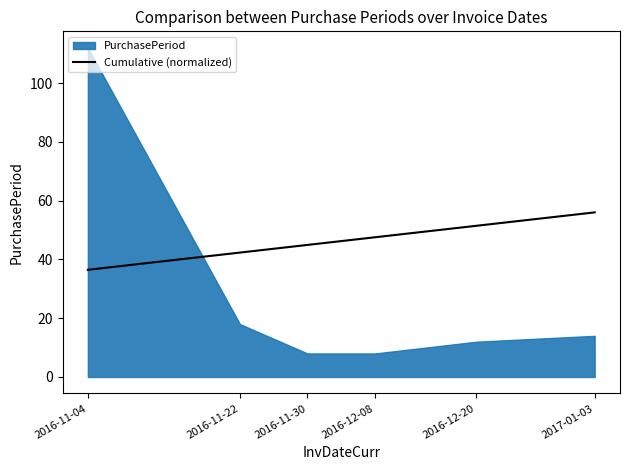

Is it true that Cumulative (normalized) equals 51.4 at 2016-12-20?

True